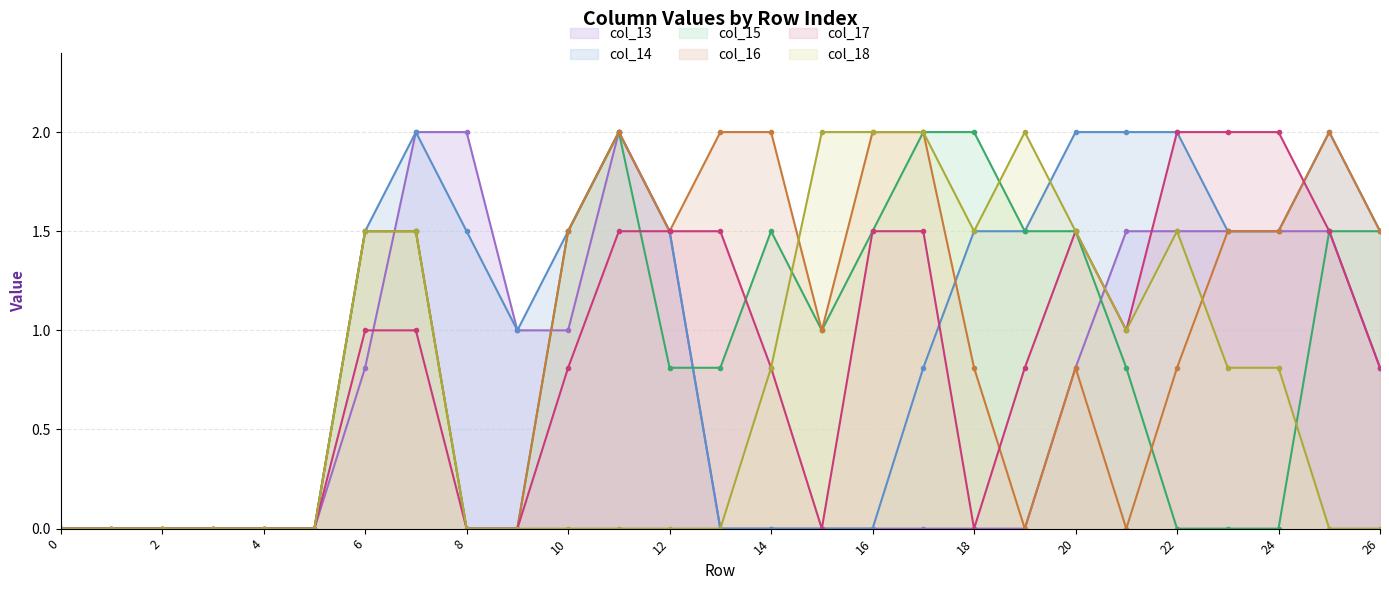

List the labels in order of col_15 value, smallest first.

0, 1, 2, 3, 4, 5, 8, 9, 22, 23, 24, 12, 13, 21, 15, 6, 7, 10, 14, 16, 19, 20, 25, 26, 11, 17, 18